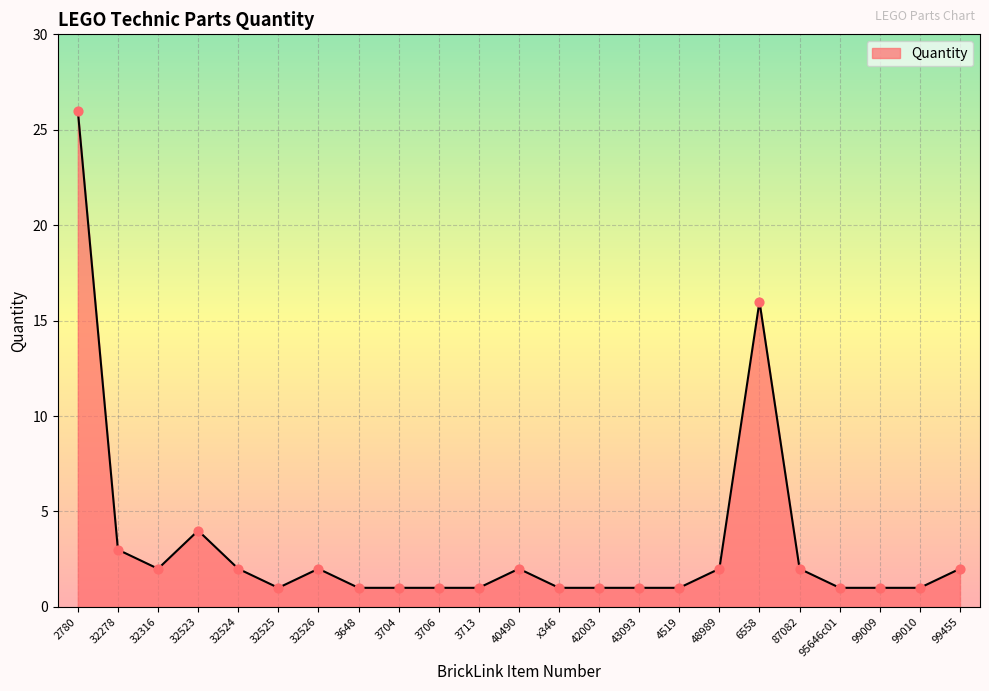

Approximately how many times larger is the value at 42003 compared to 3704?

1.0